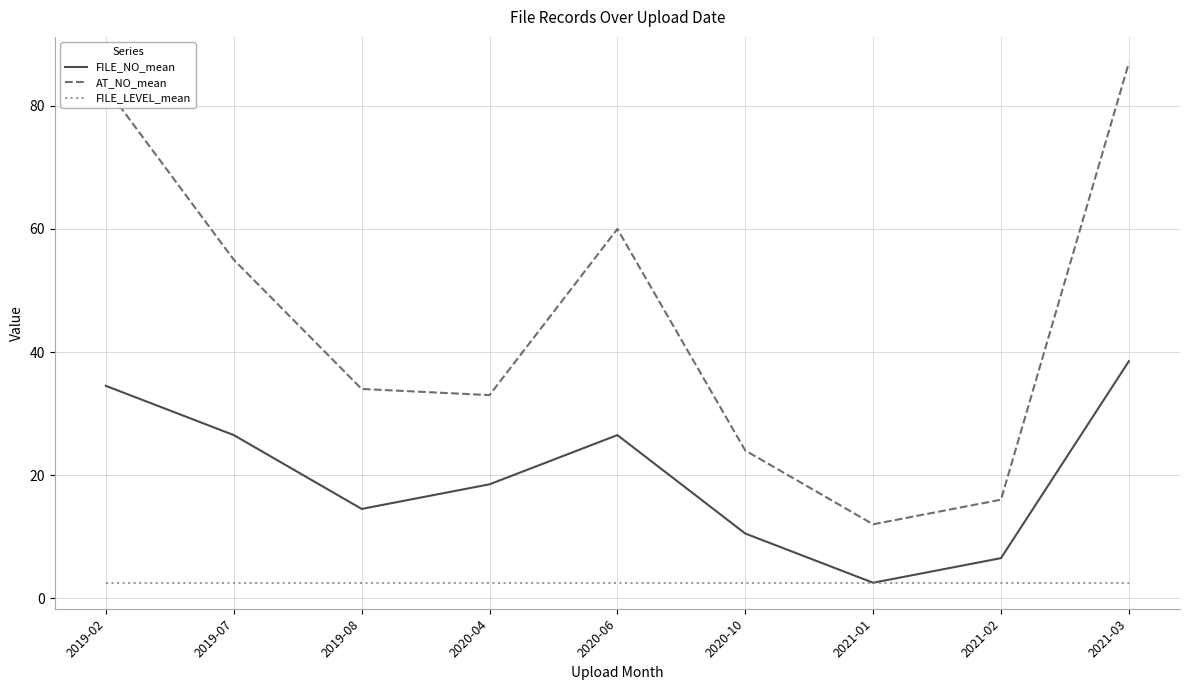

Where is the first local minimum for FILE_NO_mean?

2019-08